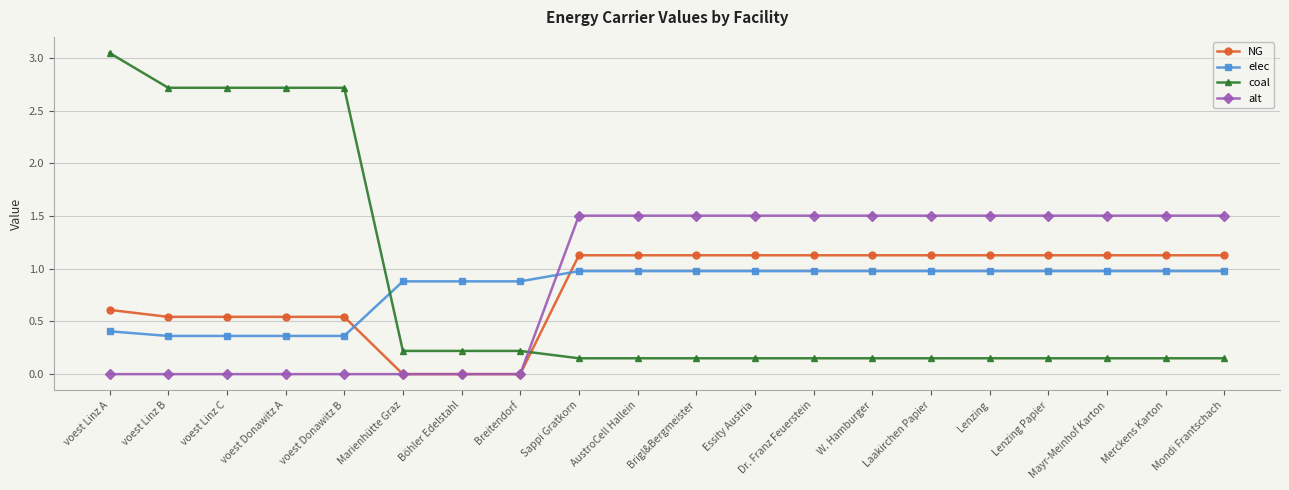

What is the value of the elec point at the 18th from the left?

1.0